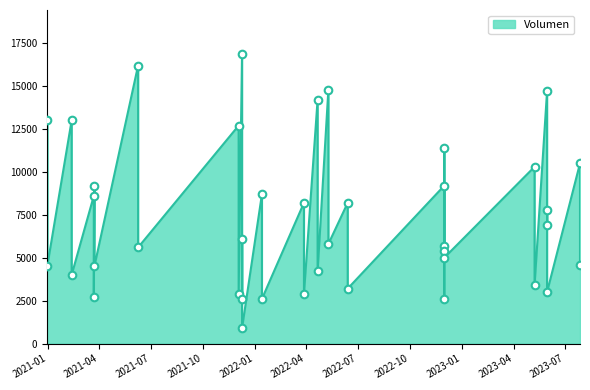

Which has a higher value, 2022-11-30 or 2022-01-13?

2022-01-13